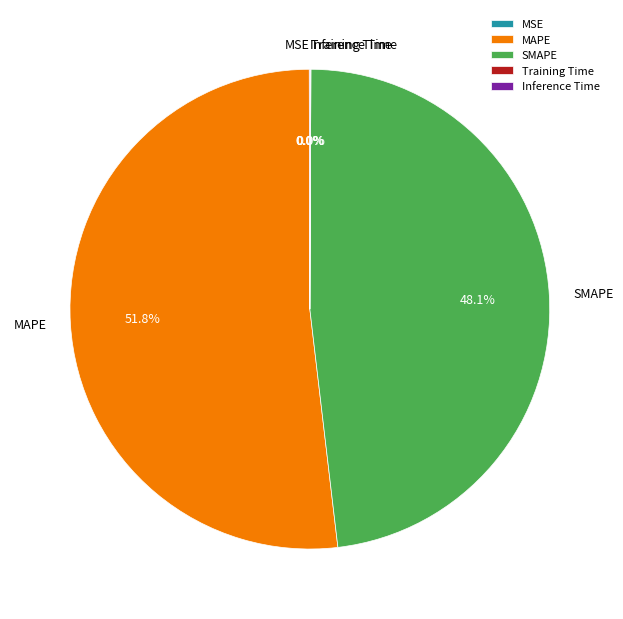

Is MAPE the majority of the pie?

Yes